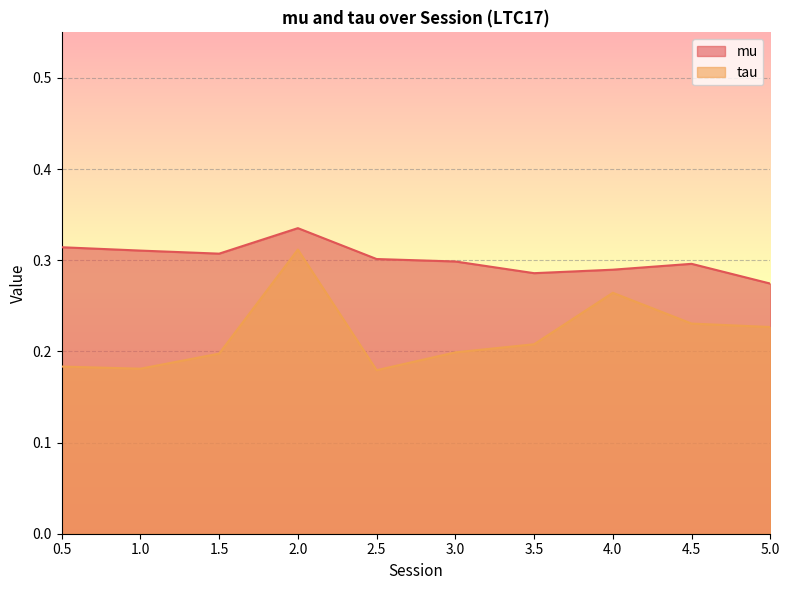

Rank the series by their average value, from highest to lowest.

mu, tau